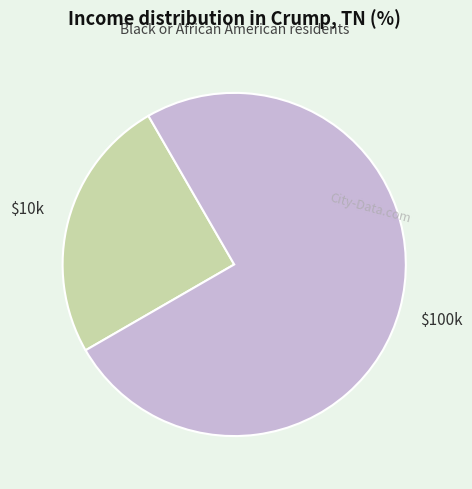

Does any single category account for the majority?

Yes